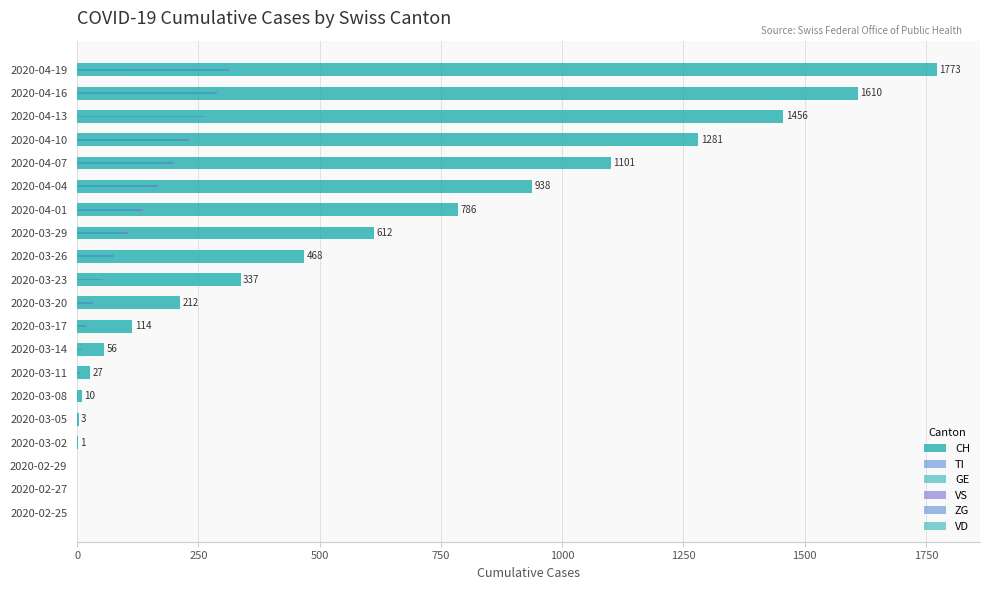

Is it true that VD equals 121 at 2020-04-01?

True